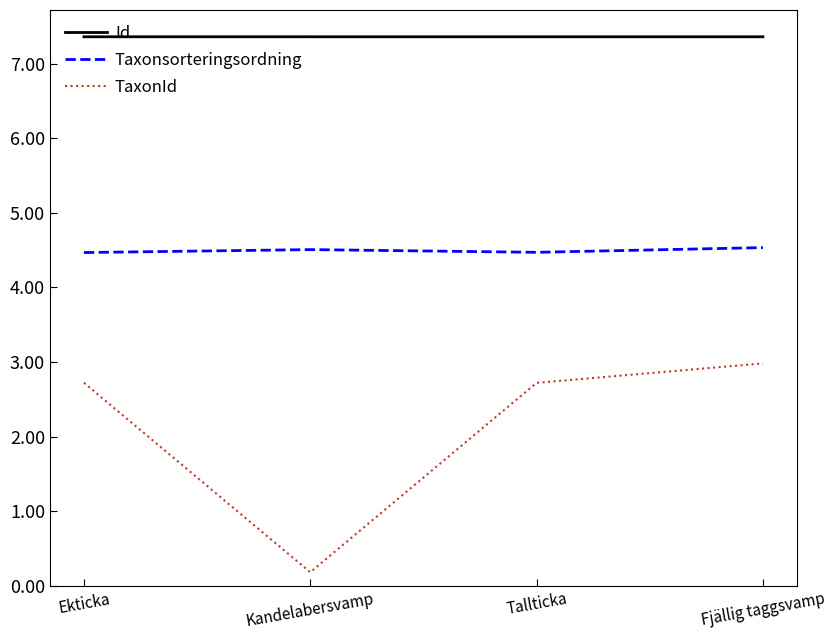

What position from the right is Kandelabersvamp?

3